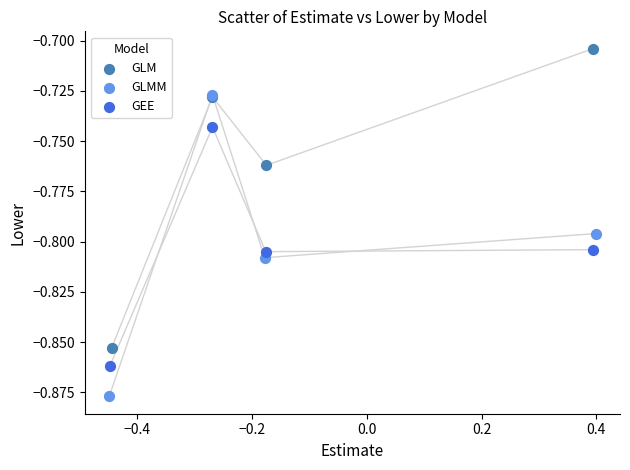

Which series reaches the maximum Y coordinate?

GLM